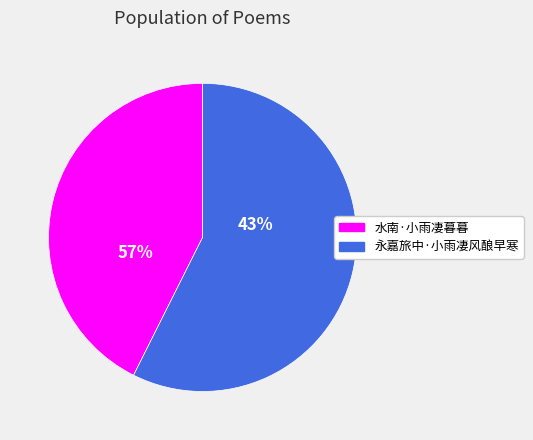

To the nearest percent, what is the combined percentage of 永嘉旅中·小雨凄风酿早寒 and 水南·小雨凄暮暮?

100%